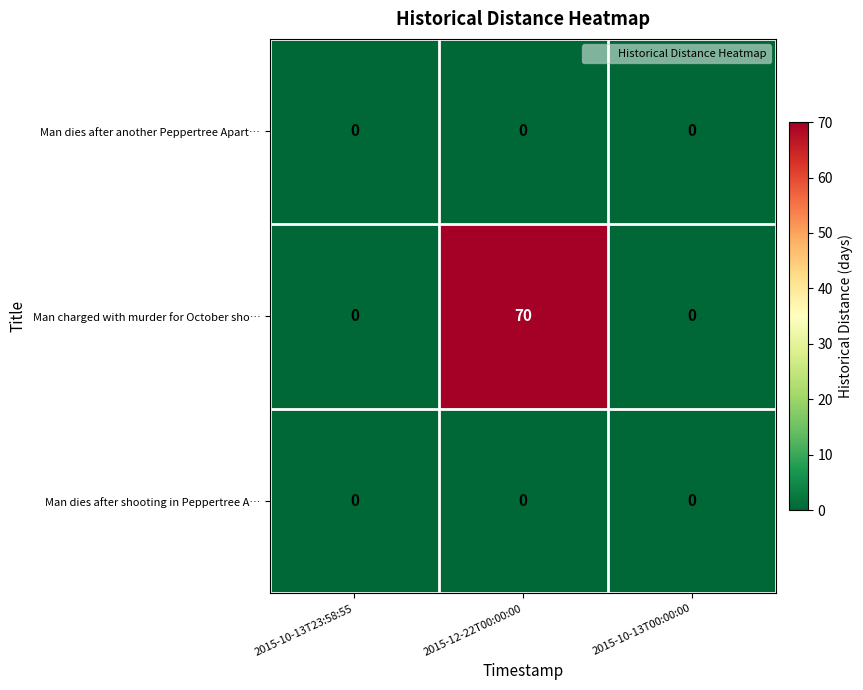

How many data points does each series have?

3